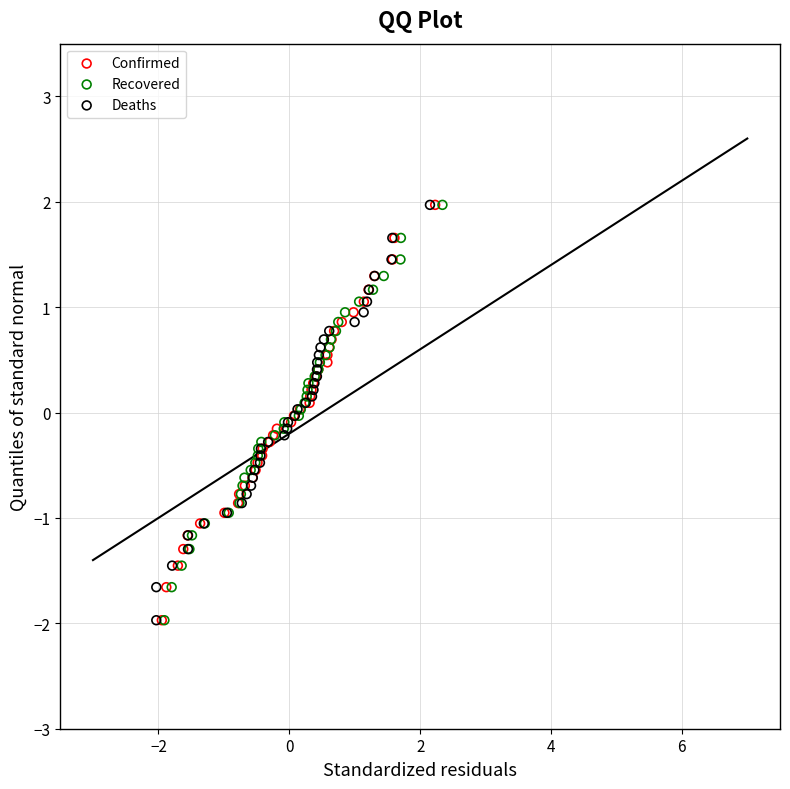

What are all the series names shown in the legend?

Confirmed, Recovered, Deaths